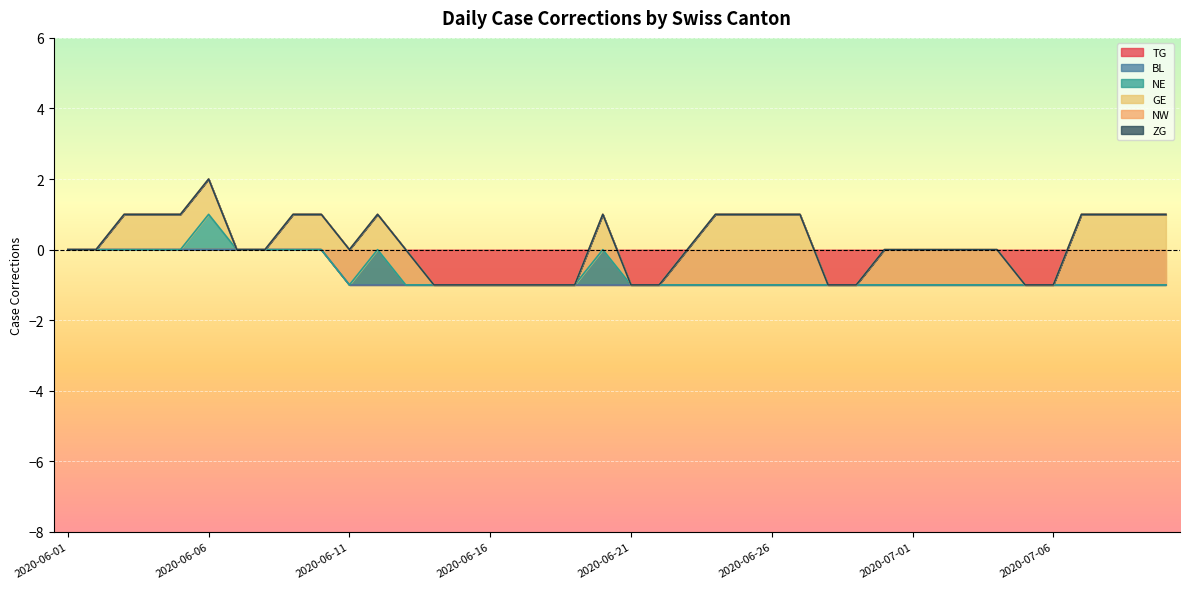

Between 2020-06-23 and 2020-06-05, which is larger?

2020-06-05